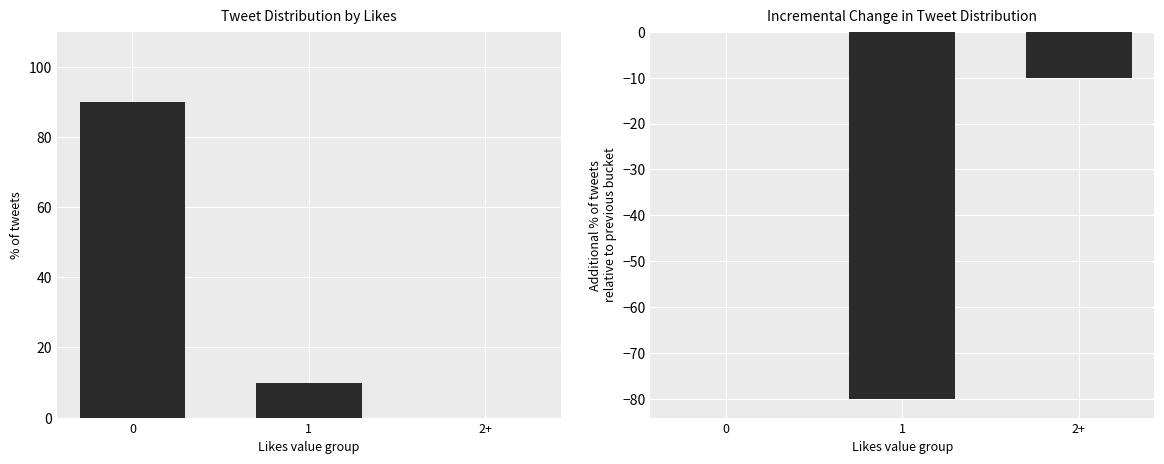

Rank the series at 2+ from lowest to highest value.

delta likes, likes